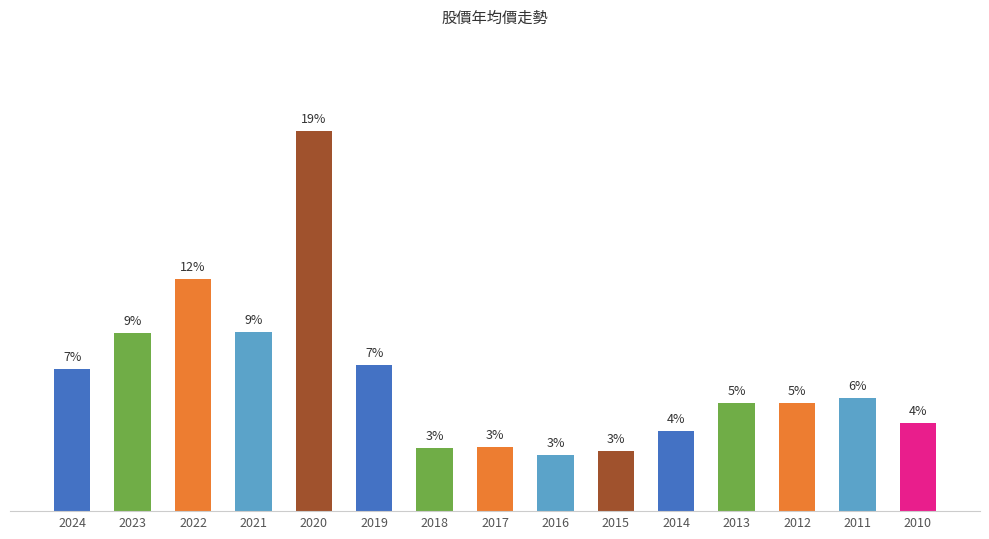

Are the bars horizontal?

No